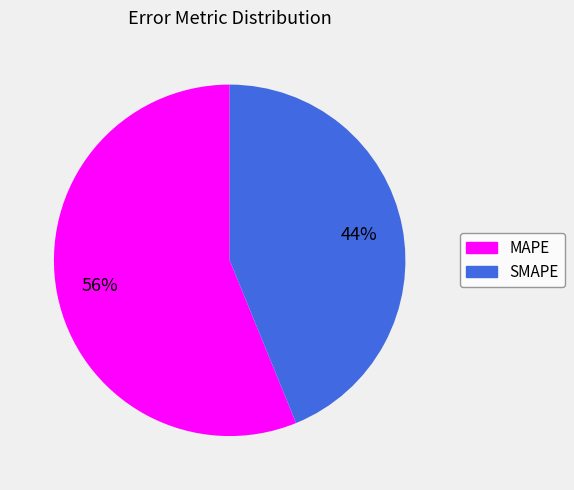

To the nearest percent, what portion does MAPE represent?

56%